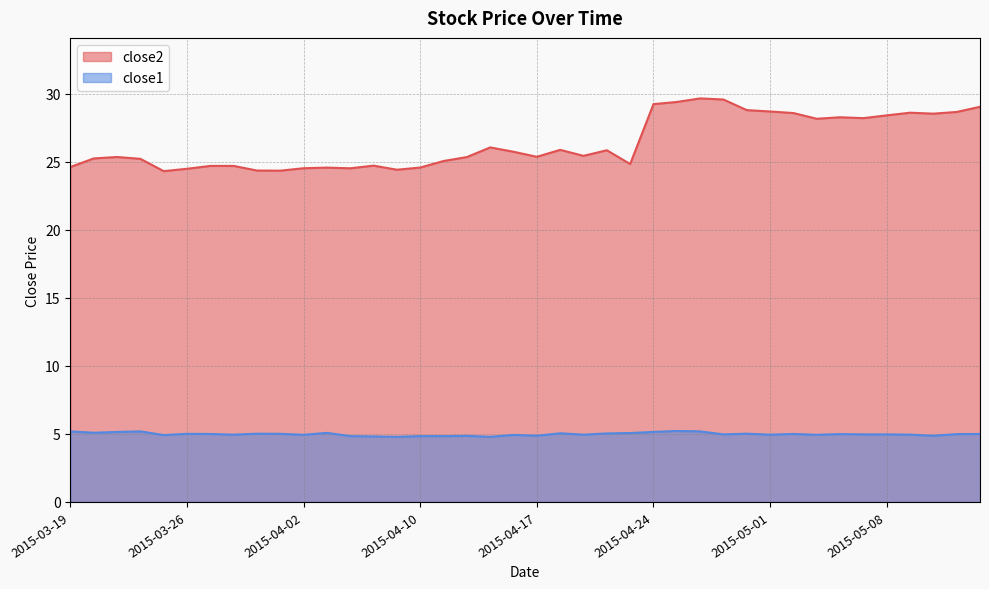

What is the spread (max minus min) of values at 2015-05-14?

24.0